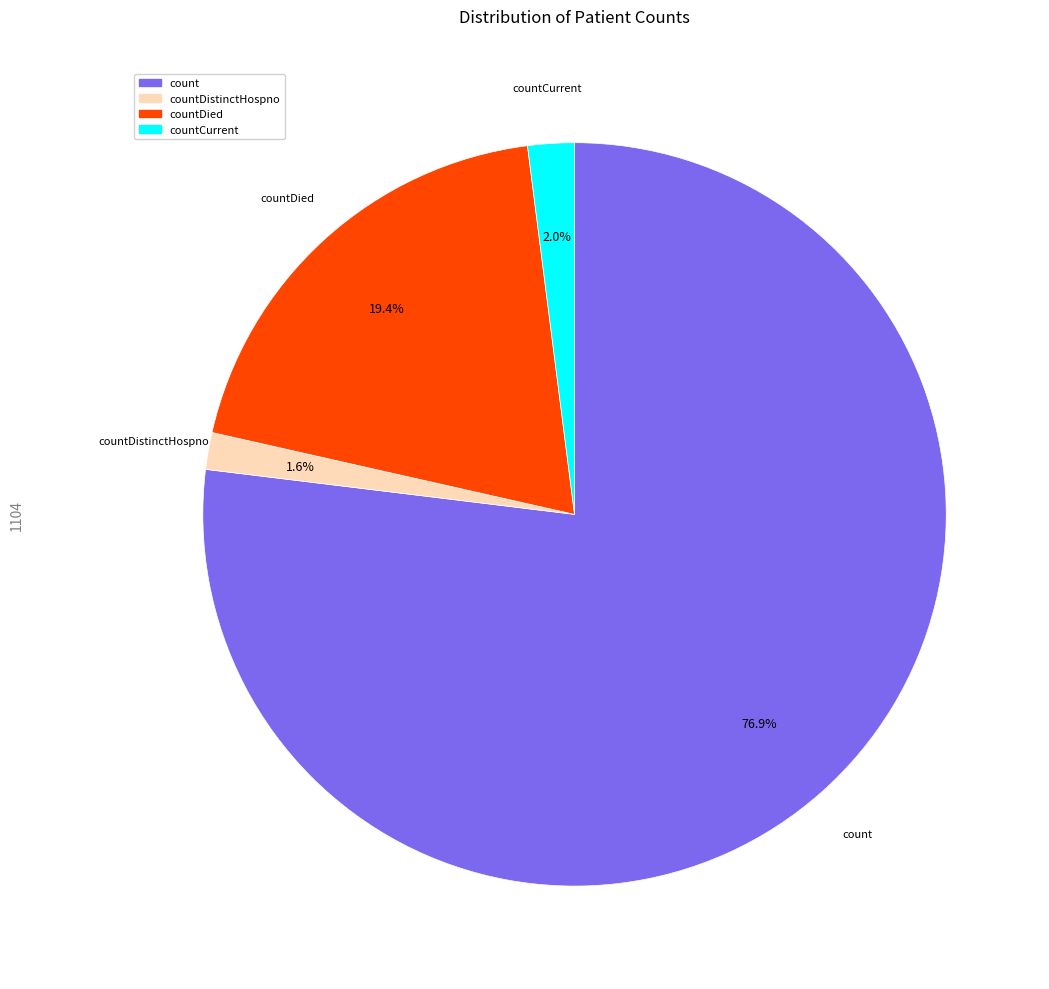

Is there a majority slice in this chart?

Yes